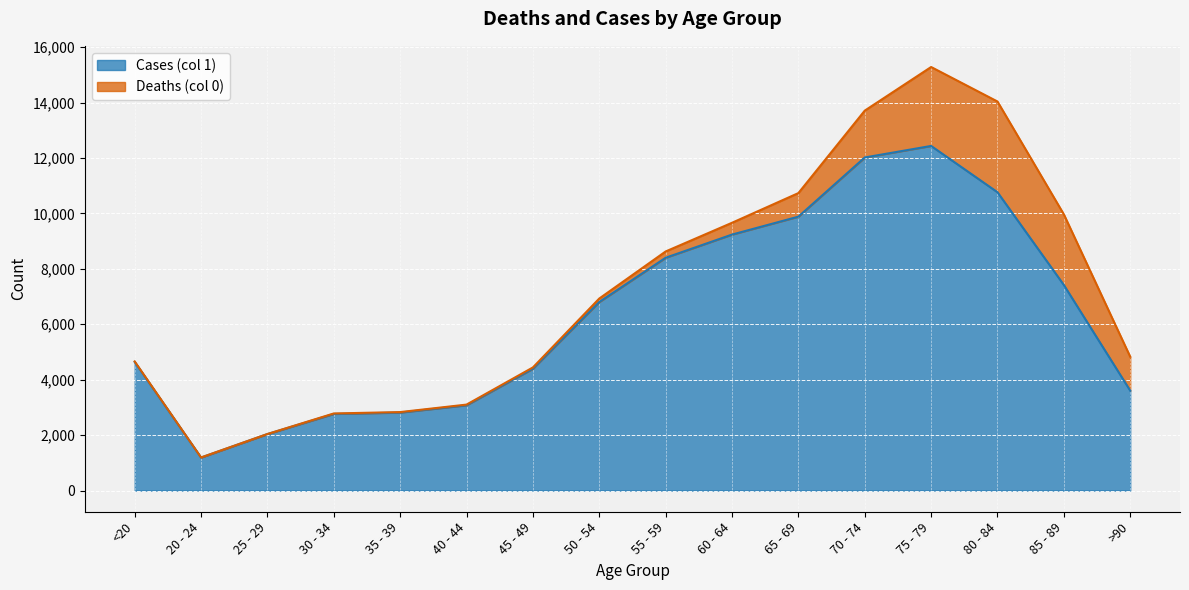

True or false: the data shows 7417 at 85 - 89.

True